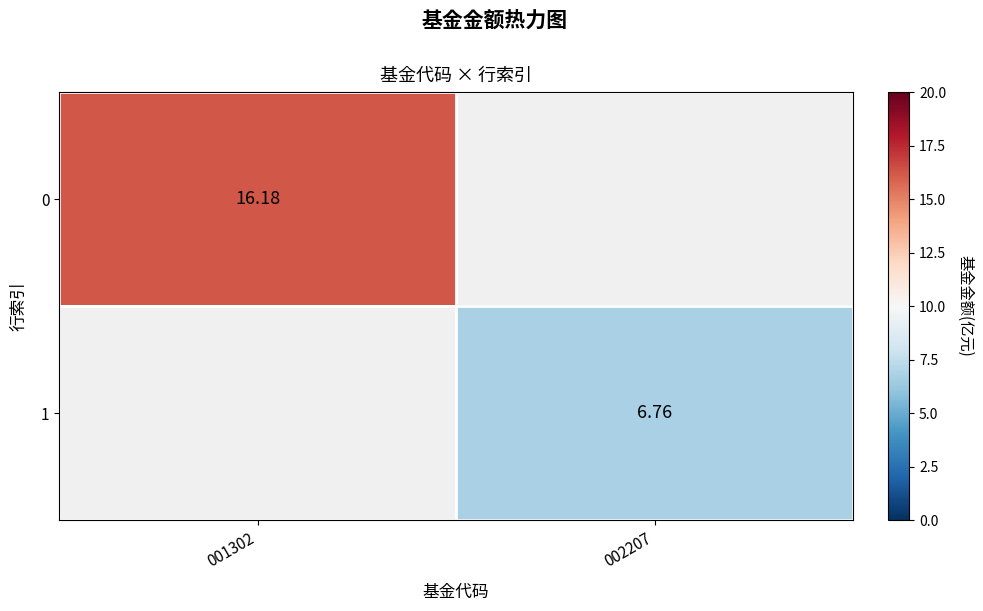

Is the value of 1 at 002207 greater than the value of 0 at 001302?

No